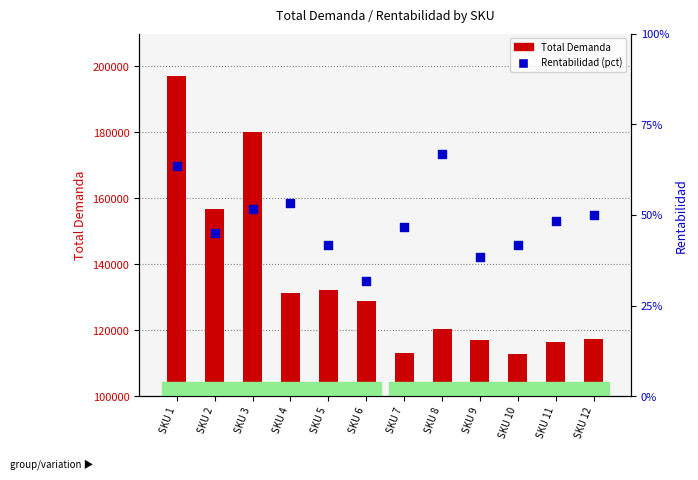

Which series reaches the minimum Y coordinate?

Rentabilidad